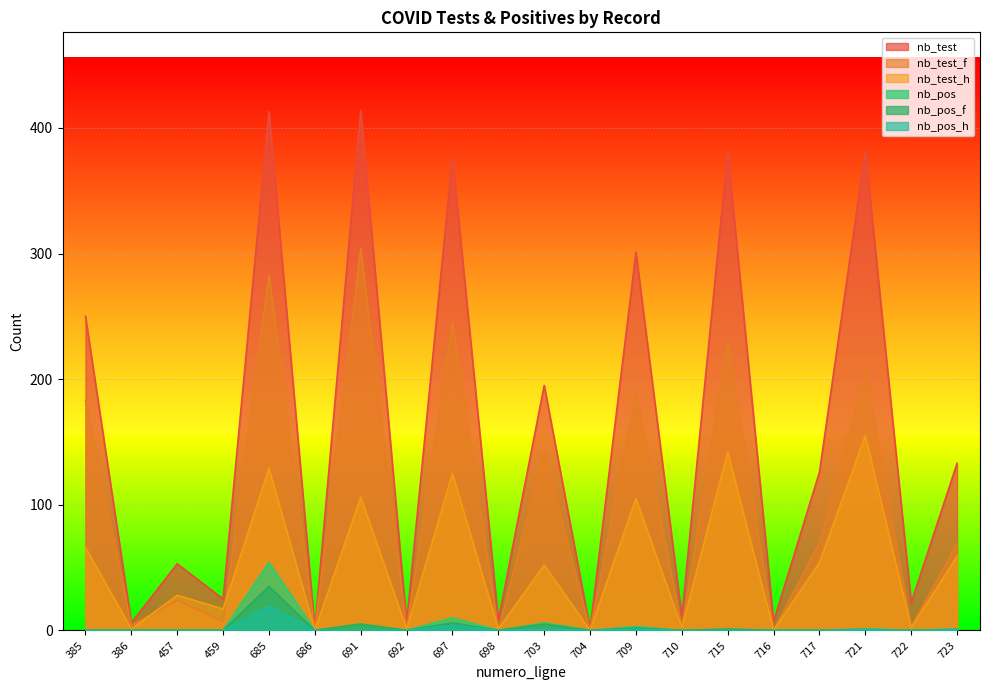

What is the difference between the nb_test_h values at 692 and 691?

105